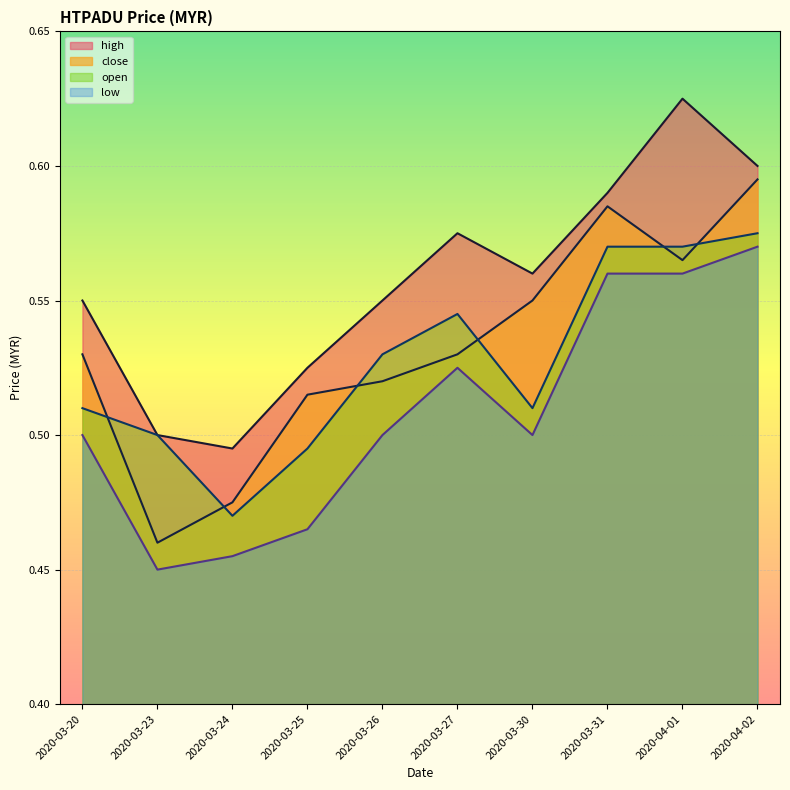

True or false: high has more than 1 interior local peaks.

True